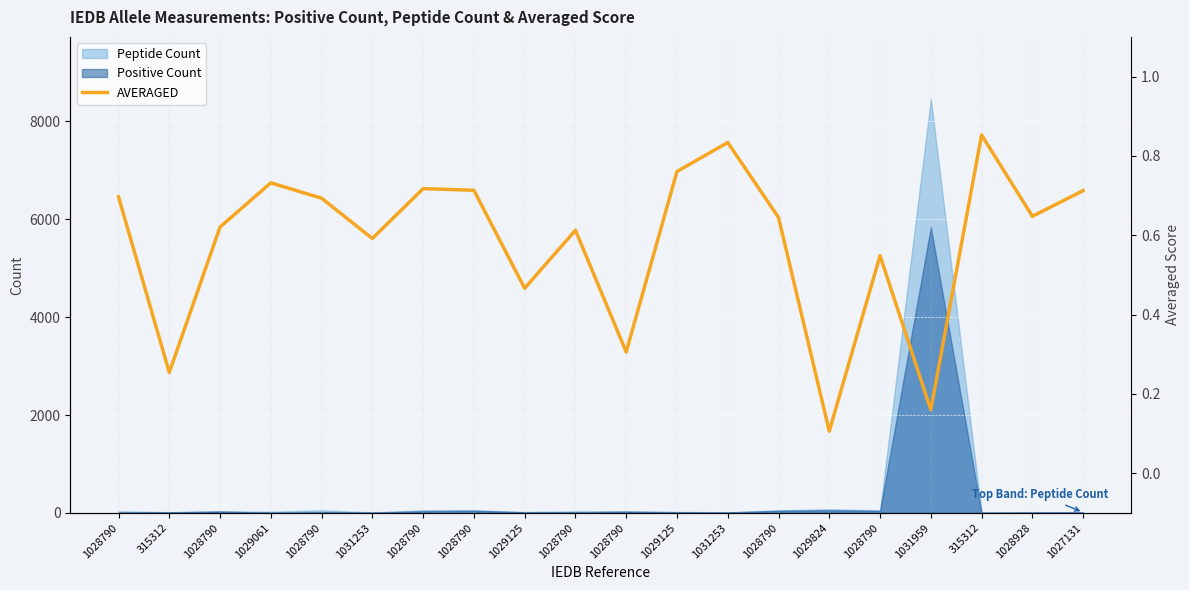

Reading right to left, transcribe all the data shown in this chart.

0.7	0.6	0.9	0.2	0.5	0.1	0.6	0.8	0.8	0.3	0.6	0.5	0.7	0.7	0.6	0.7	0.7	0.6	0.3	0.7